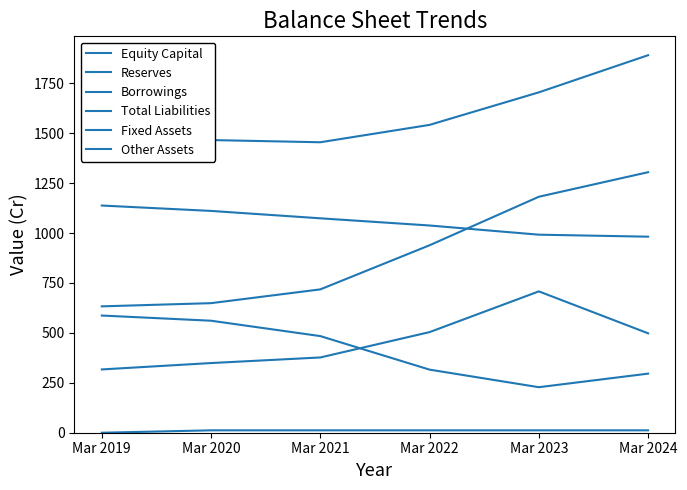

Does the chart display data point markers on the line(s)?

No